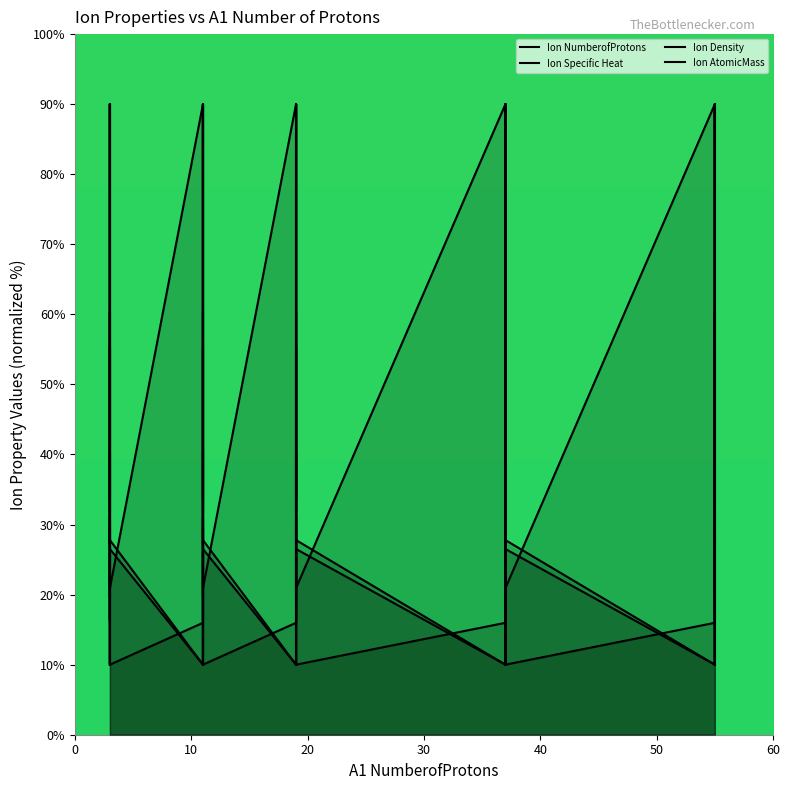

Does the chart display data point markers on the line(s)?

No